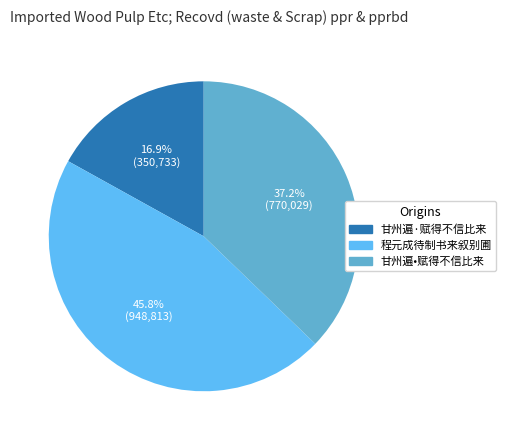

Is there a majority slice in this chart?

No